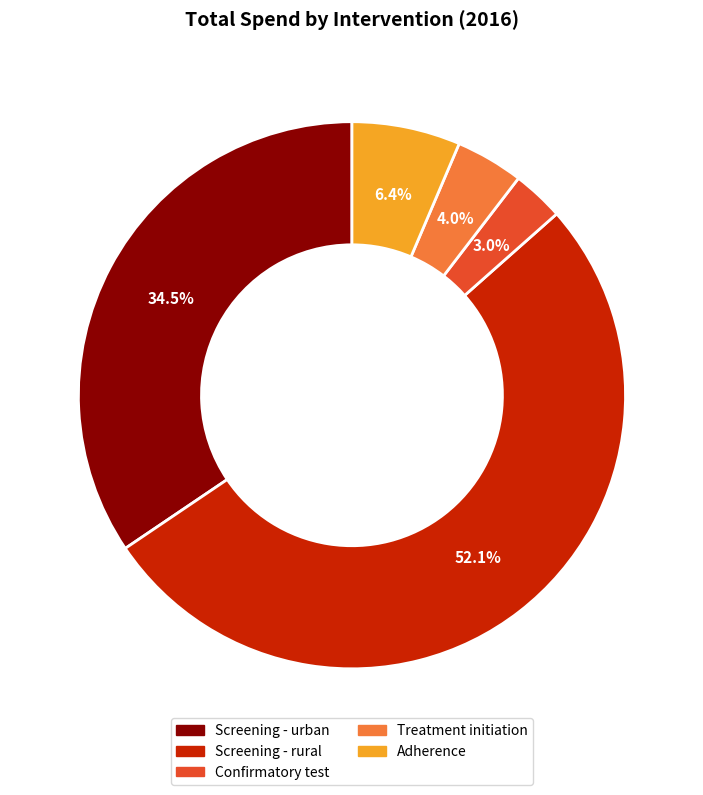

What portion of the pie excludes Screening - rural?

47.9%